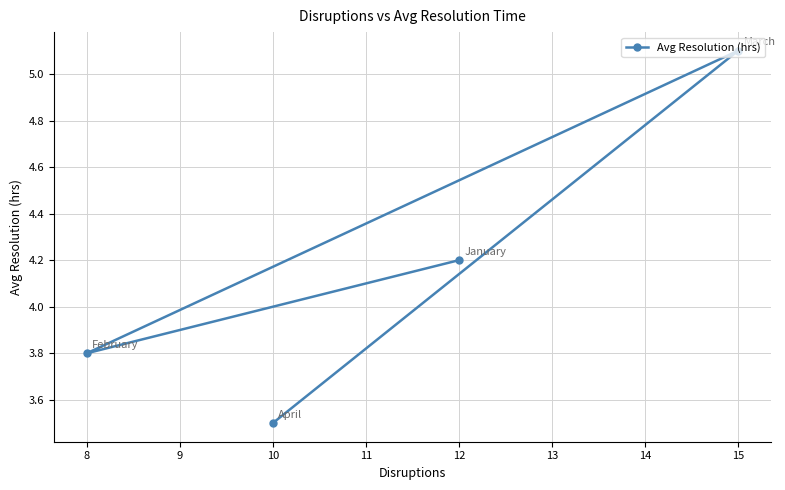

Is it true that the value at 15 is 5.1?

True